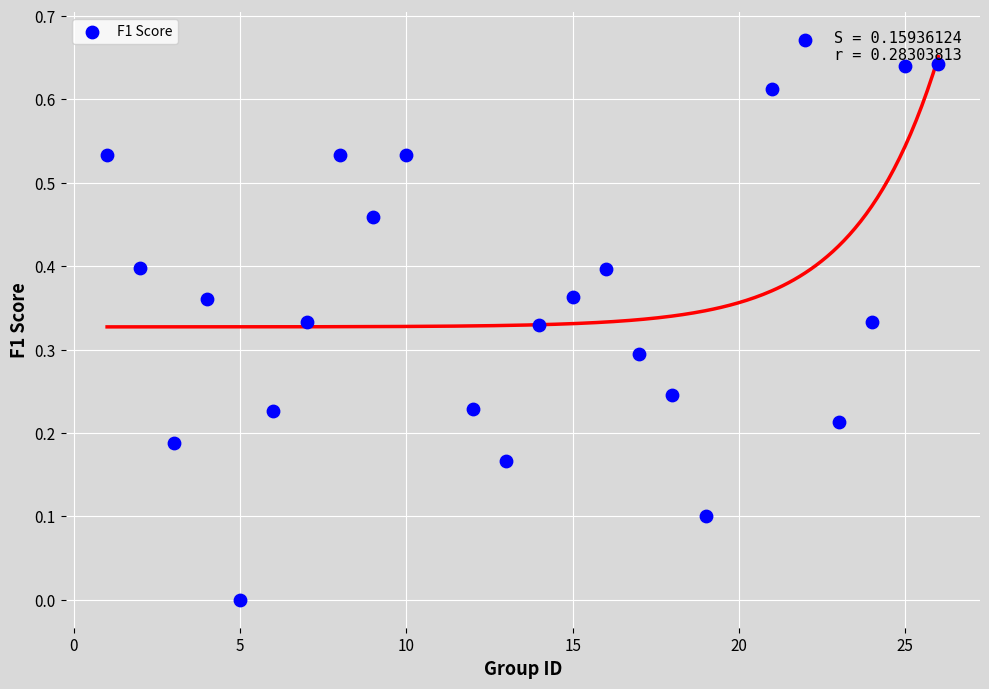

What is the range of X values (max minus min)?

25.0